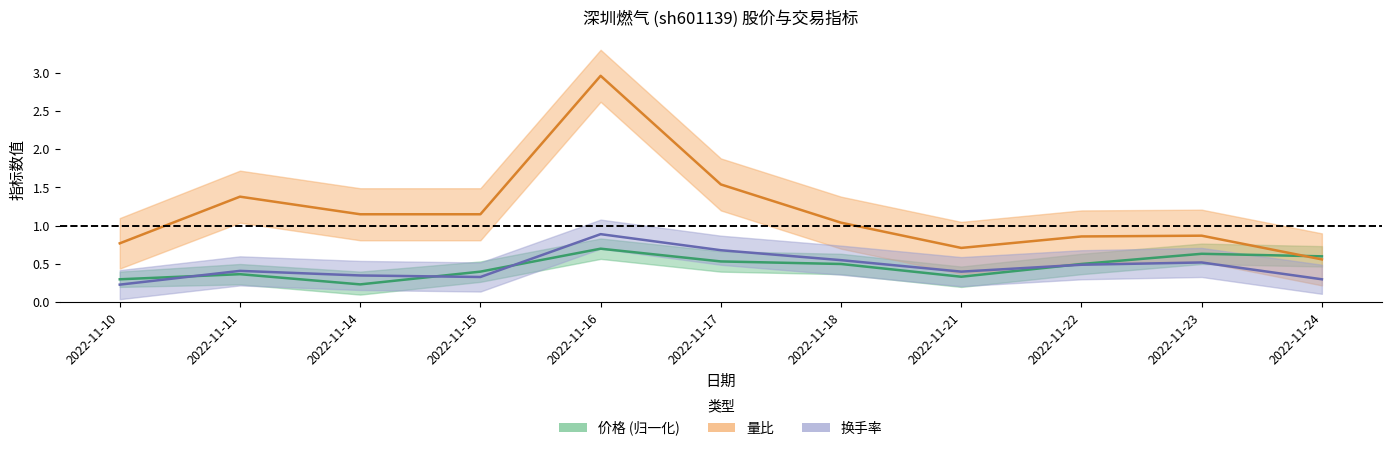

True or false: 量比 and 换手率 intersect in this chart.

False